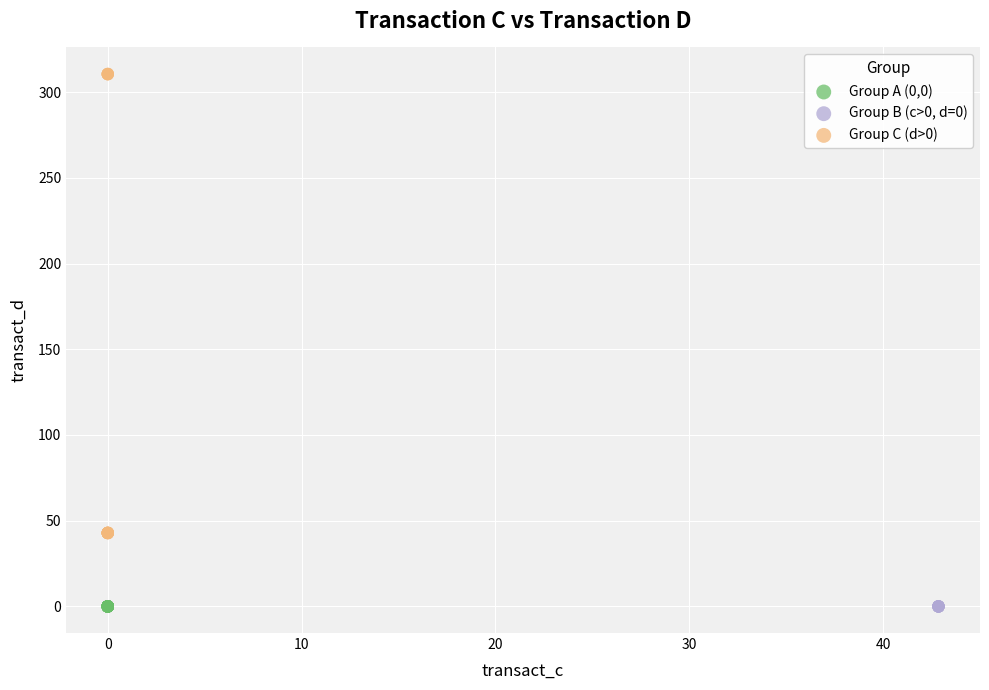

Which series contains the highest Y value?

Group C (d>0)